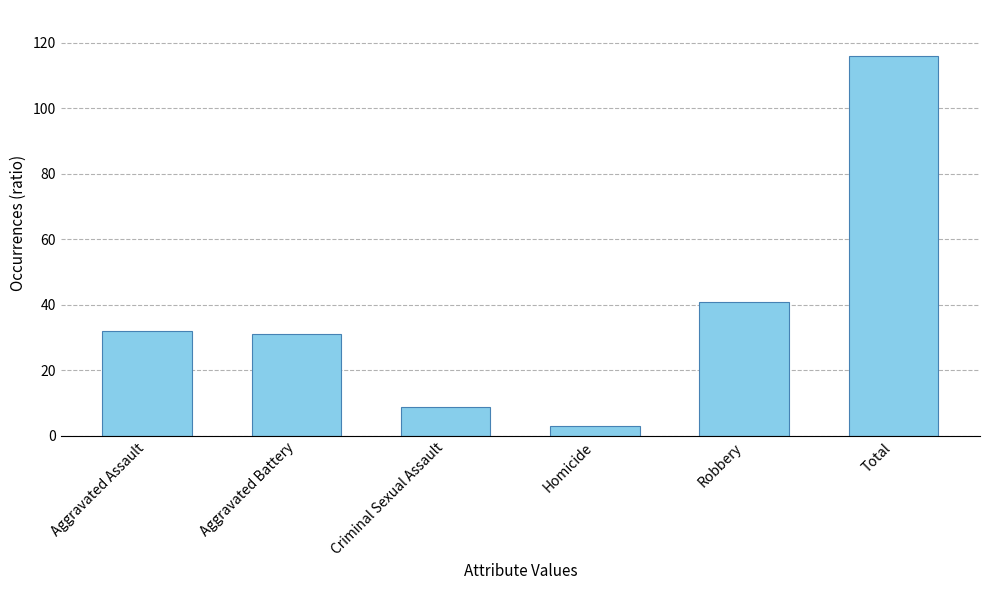

What is the change in value from Criminal Sexual Assault to Total?

+107